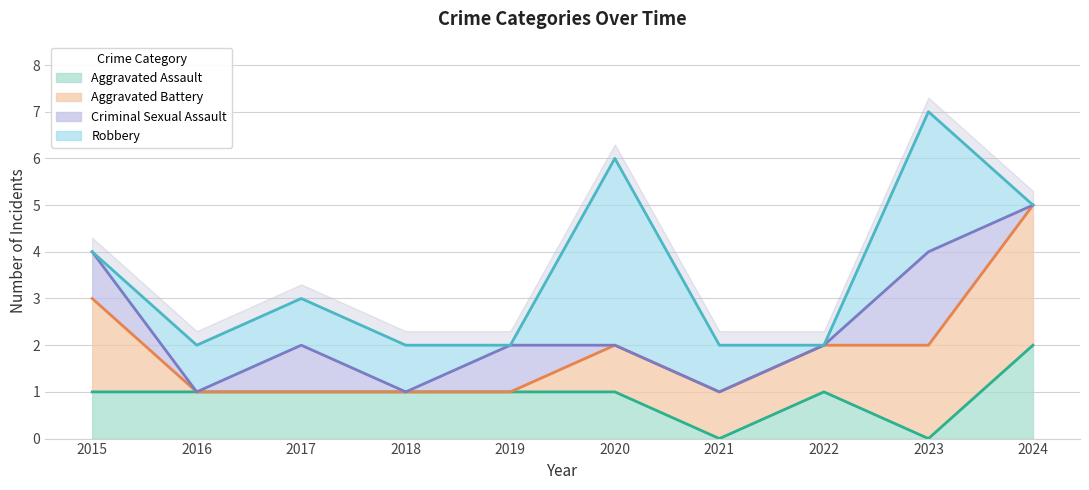

Reading left to right, extract all data points from this chart.

Aggravated Assault: 1	1	1	1	1	1	0	1	0	2
Aggravated Battery: 2	0	0	0	0	1	1	1	2	3
Criminal Sexual Assault: 1	0	1	0	1	0	0	0	2	0
Robbery: 0	1	1	1	0	4	1	0	3	0